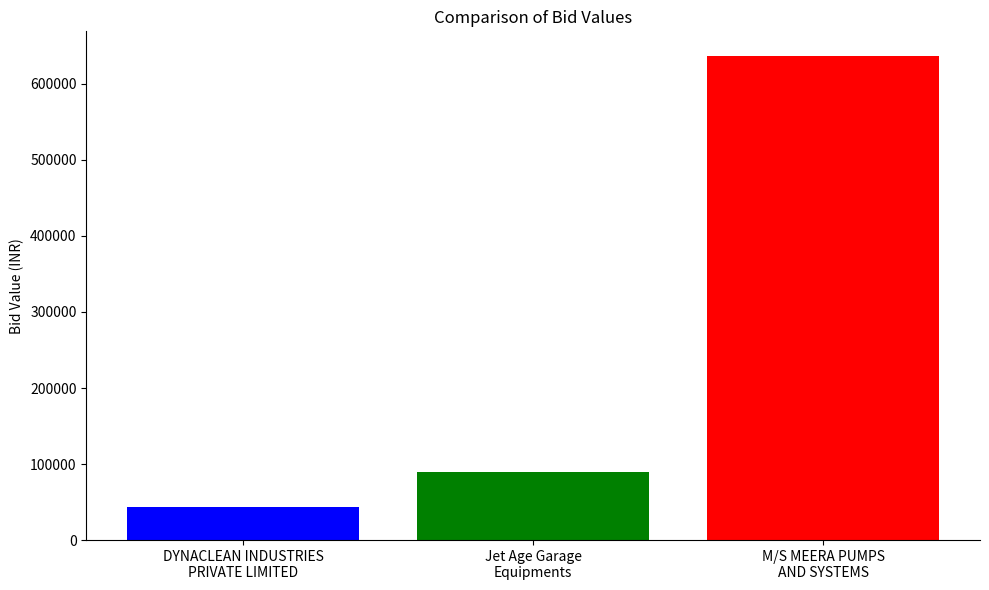

How many categories are shown in the chart?

3